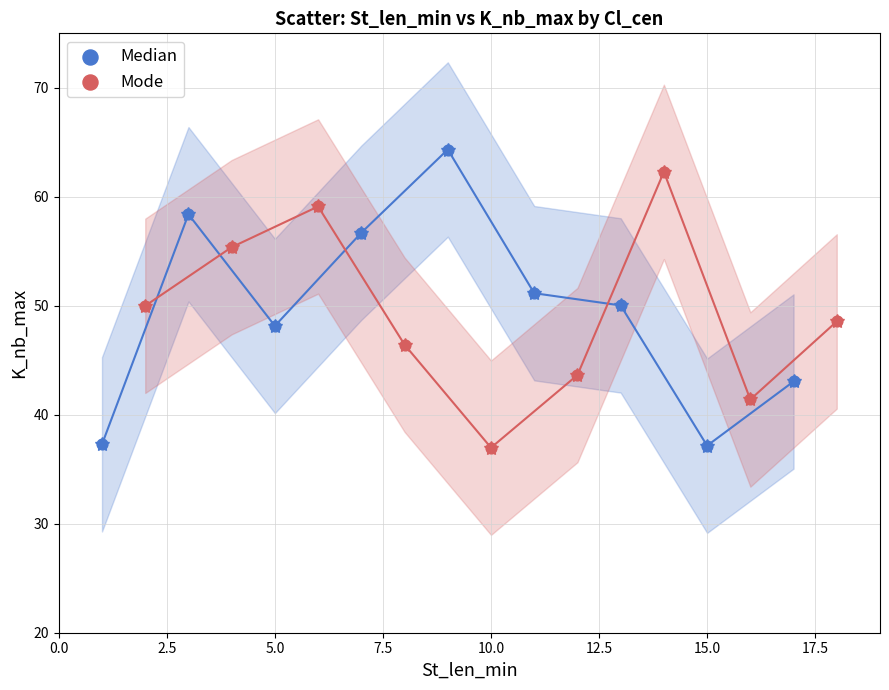

Which series reaches the maximum Y coordinate?

Median